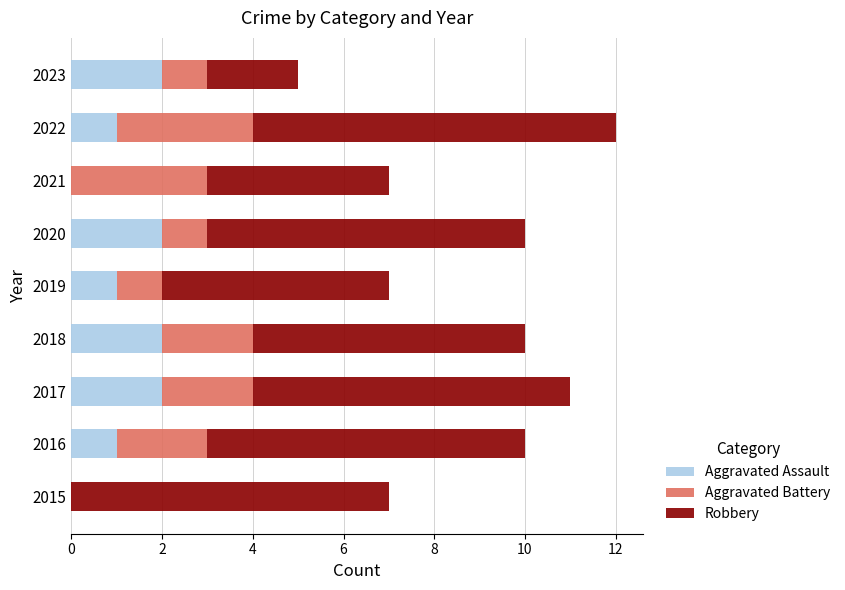

At which category is the sum across all series the highest?

2022